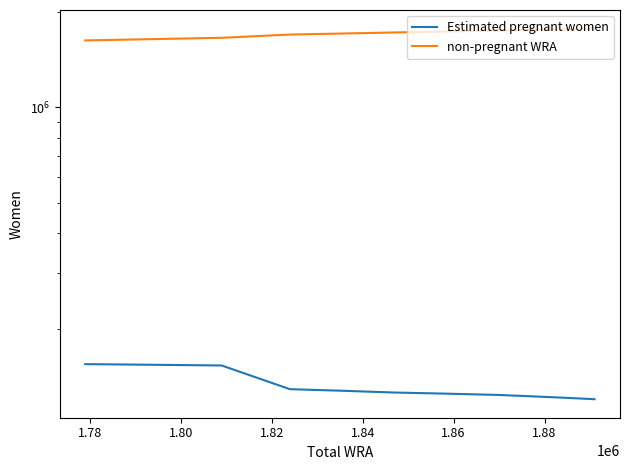

Which series has the largest total across all categories?

non-pregnant WRA